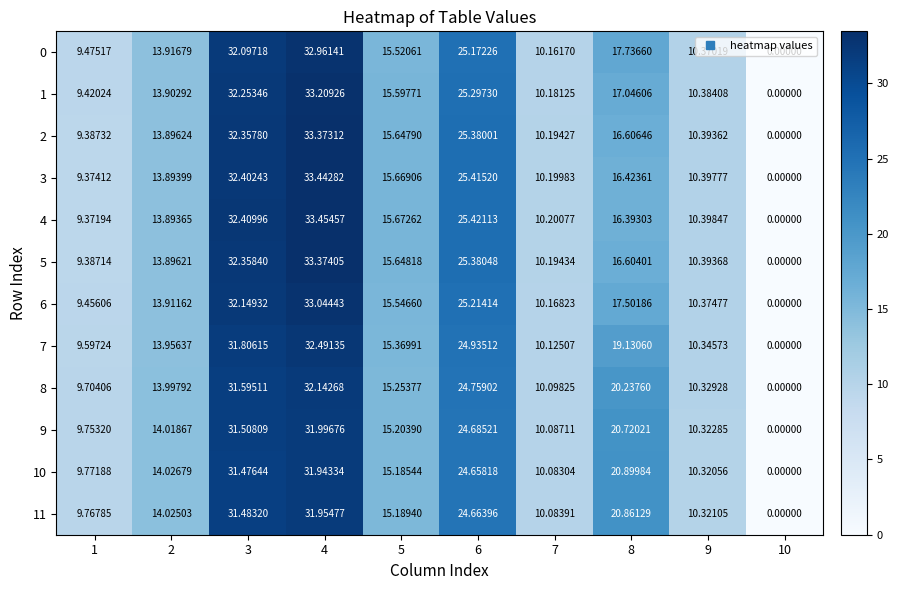

Reading left to right, transcribe all the data shown in this chart.

0: 1=9.5	2=13.9	3=32.1	4=33.0	5=15.5	6=25.2	7=10.2	8=17.7	9=10.4	10=0.0
1: 1=9.4	2=13.9	3=32.3	4=33.2	5=15.6	6=25.3	7=10.2	8=17.0	9=10.4	10=0.0
2: 1=9.4	2=13.9	3=32.4	4=33.4	5=15.6	6=25.4	7=10.2	8=16.6	9=10.4	10=0.0
3: 1=9.4	2=13.9	3=32.4	4=33.4	5=15.7	6=25.4	7=10.2	8=16.4	9=10.4	10=0.0
4: 1=9.4	2=13.9	3=32.4	4=33.5	5=15.7	6=25.4	7=10.2	8=16.4	9=10.4	10=0.0
5: 1=9.4	2=13.9	3=32.4	4=33.4	5=15.6	6=25.4	7=10.2	8=16.6	9=10.4	10=0.0
6: 1=9.5	2=13.9	3=32.1	4=33.0	5=15.5	6=25.2	7=10.2	8=17.5	9=10.4	10=0.0
7: 1=9.6	2=14.0	3=31.8	4=32.5	5=15.4	6=24.9	7=10.1	8=19.1	9=10.3	10=0.0
8: 1=9.7	2=14.0	3=31.6	4=32.1	5=15.3	6=24.8	7=10.1	8=20.2	9=10.3	10=0.0
9: 1=9.8	2=14.0	3=31.5	4=32.0	5=15.2	6=24.7	7=10.1	8=20.7	9=10.3	10=0.0
10: 1=9.8	2=14.0	3=31.5	4=31.9	5=15.2	6=24.7	7=10.1	8=20.9	9=10.3	10=0.0
11: 1=9.8	2=14.0	3=31.5	4=32.0	5=15.2	6=24.7	7=10.1	8=20.9	9=10.3	10=0.0